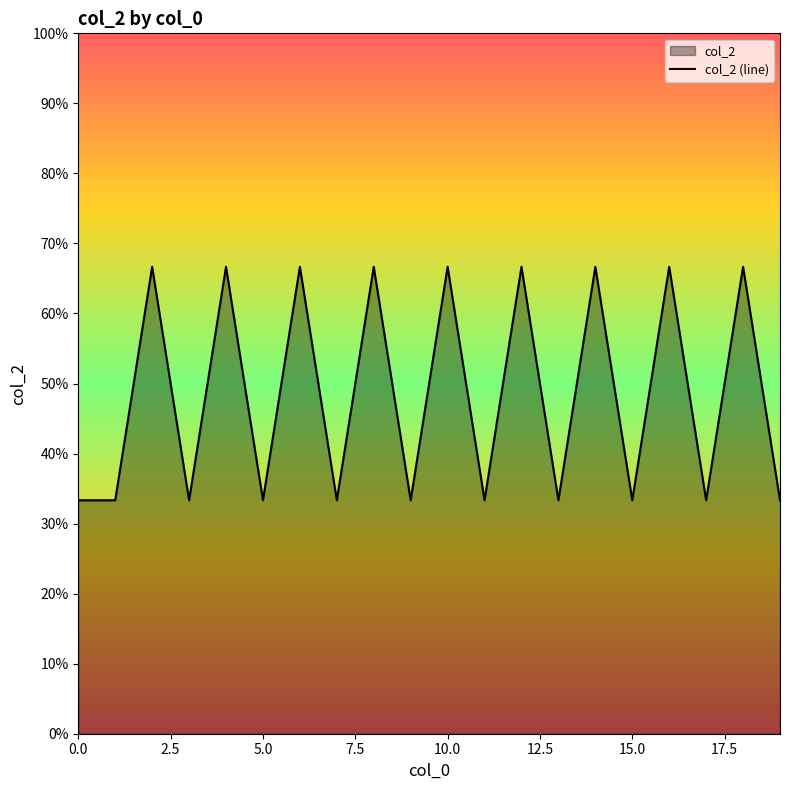

What is the smallest value displayed?

0.3